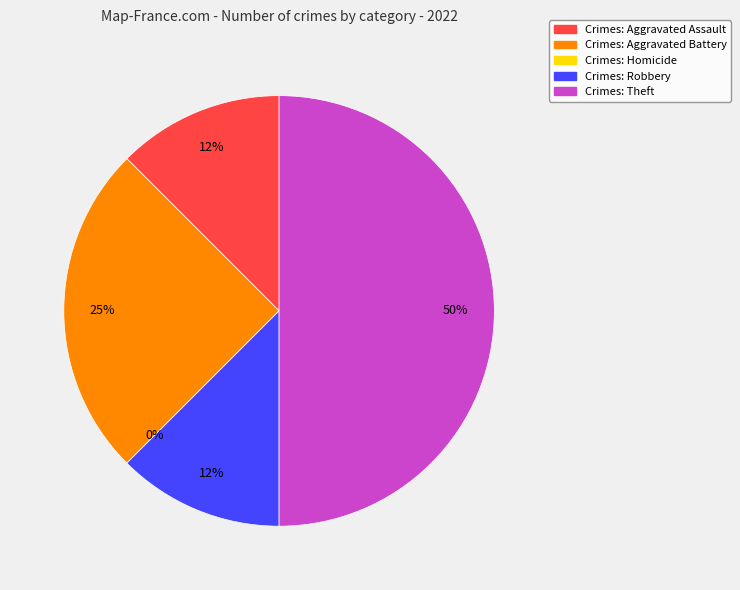

Rank the categories by value from lowest to highest.

Homicide, Aggravated Assault, Robbery, Aggravated Battery, Theft